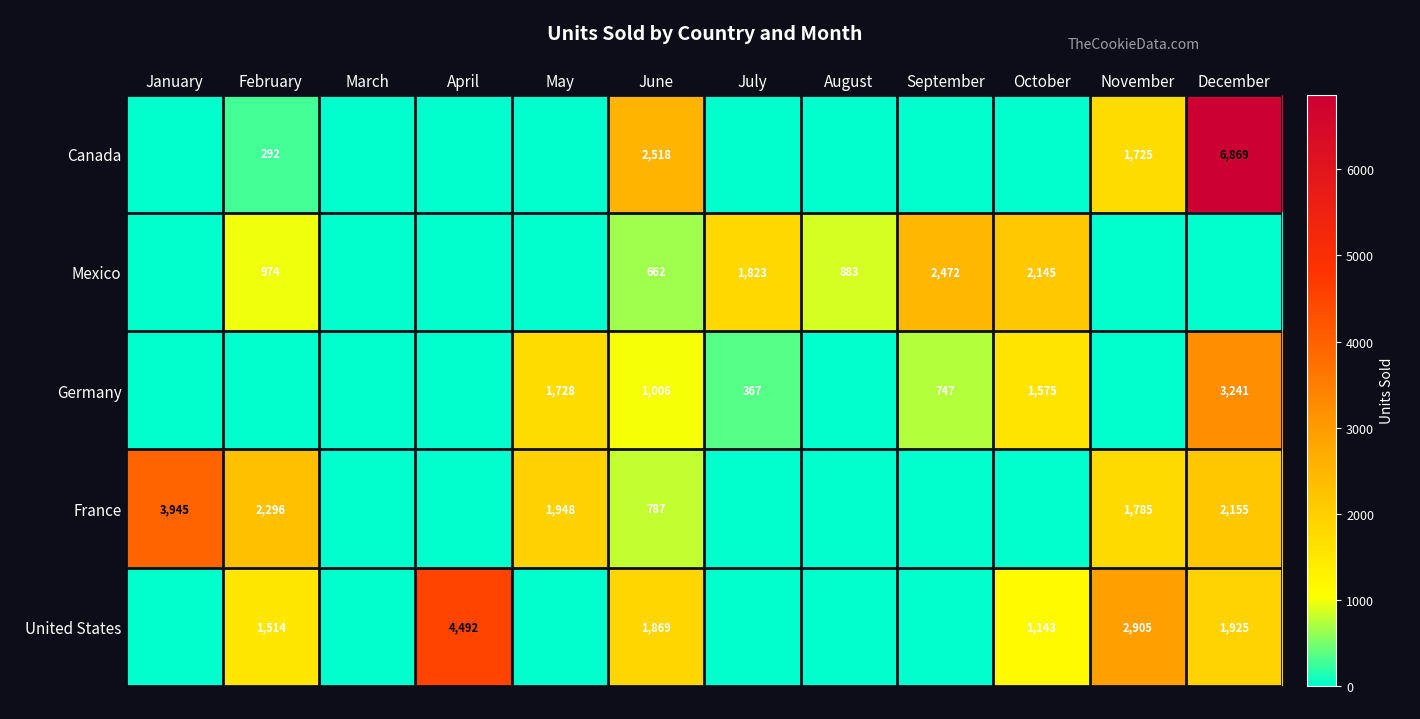

What is the difference between the second highest and minimum values in the Mexico series?

2145